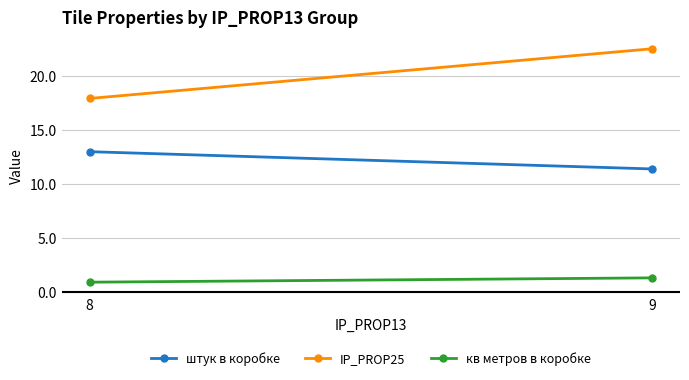

What is the value of the кв метров в коробке point at the 2nd from the left?

1.3